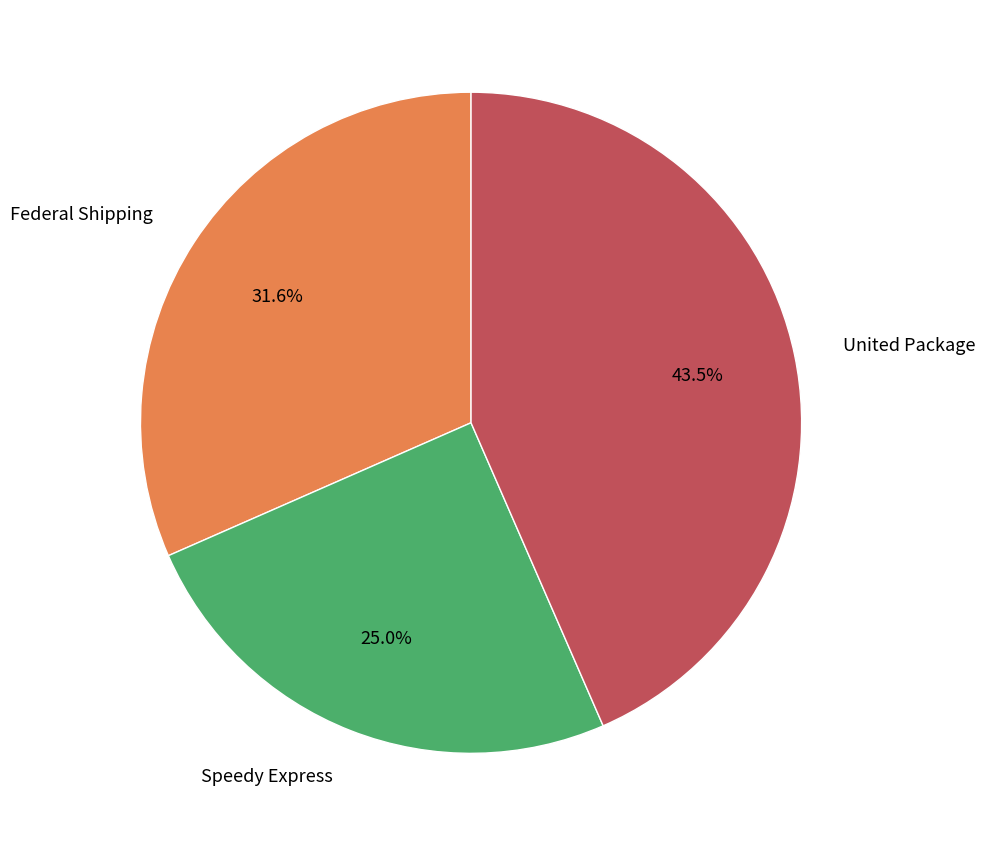

How many slices are in this pie chart?

3